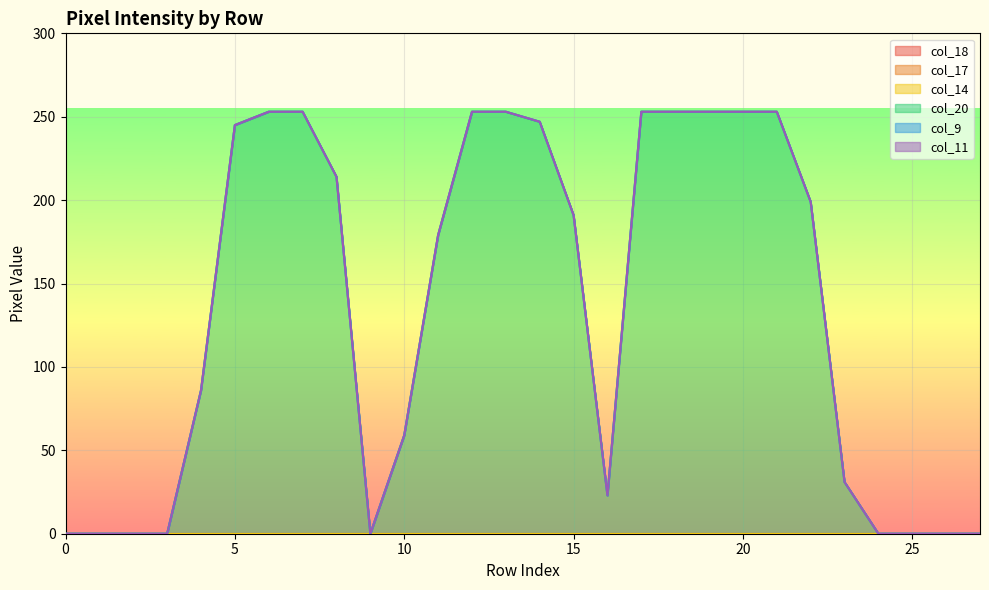

Which series has the largest range (max minus min)?

col_20